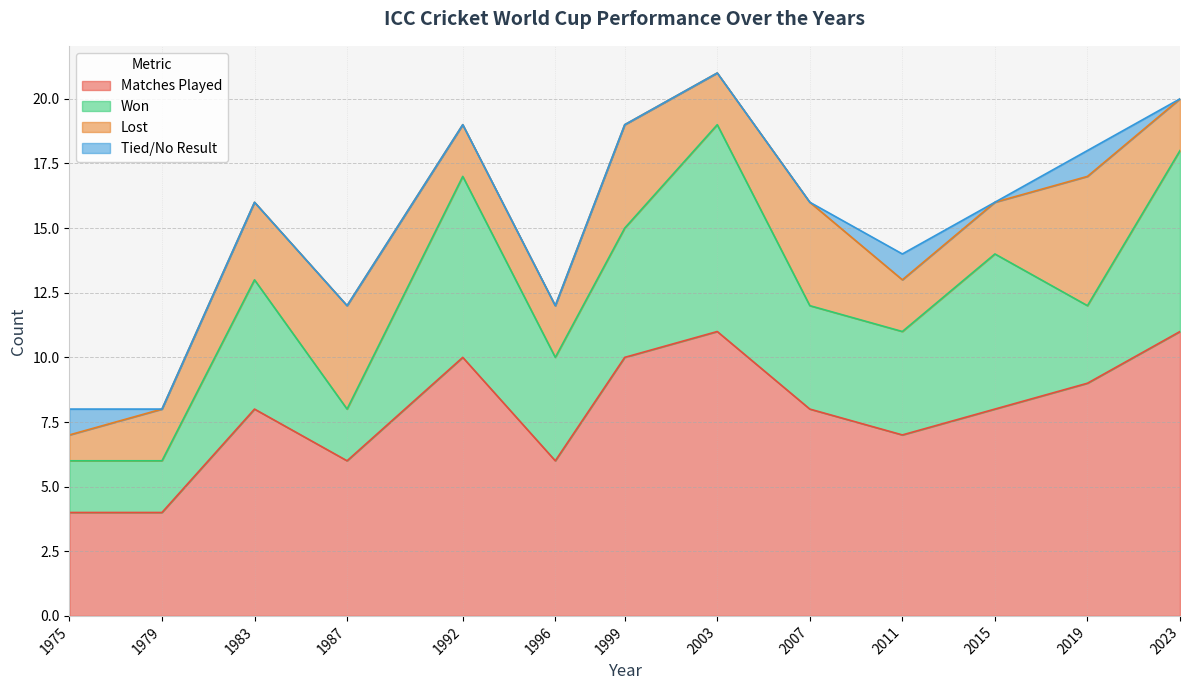

What is the sum of all Lost values?

35